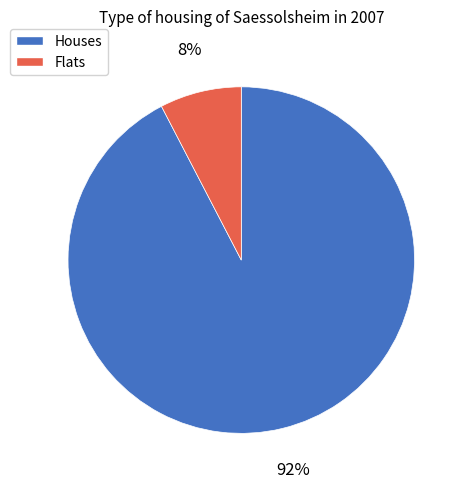

How many slices are in this pie chart?

2